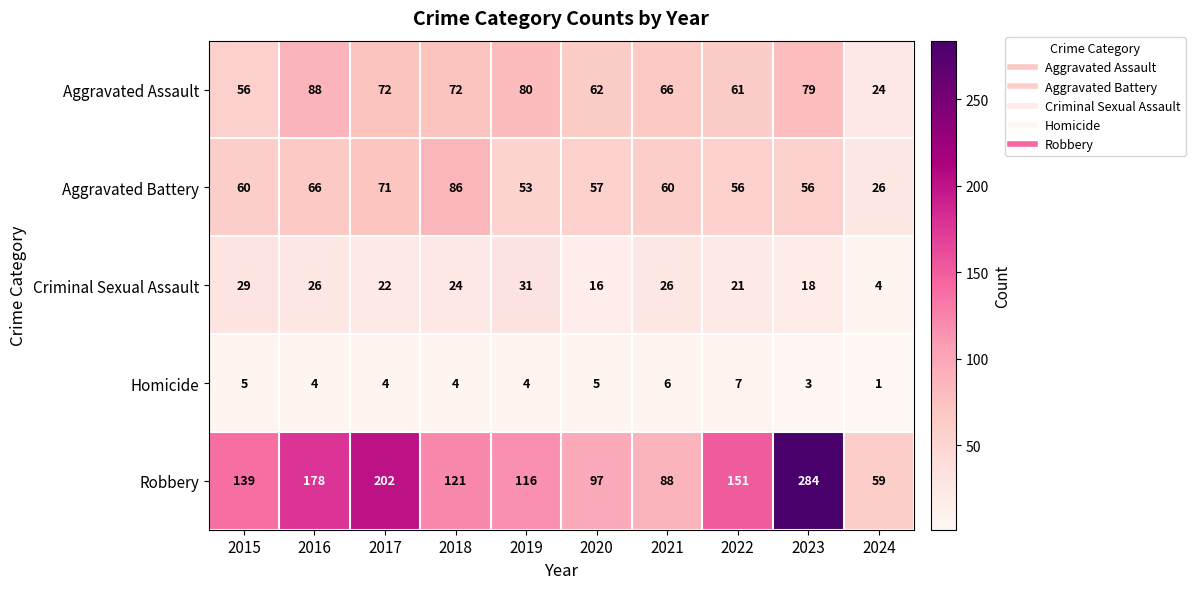

True or false: Aggravated Assault has a value of 35 at 2024.

False